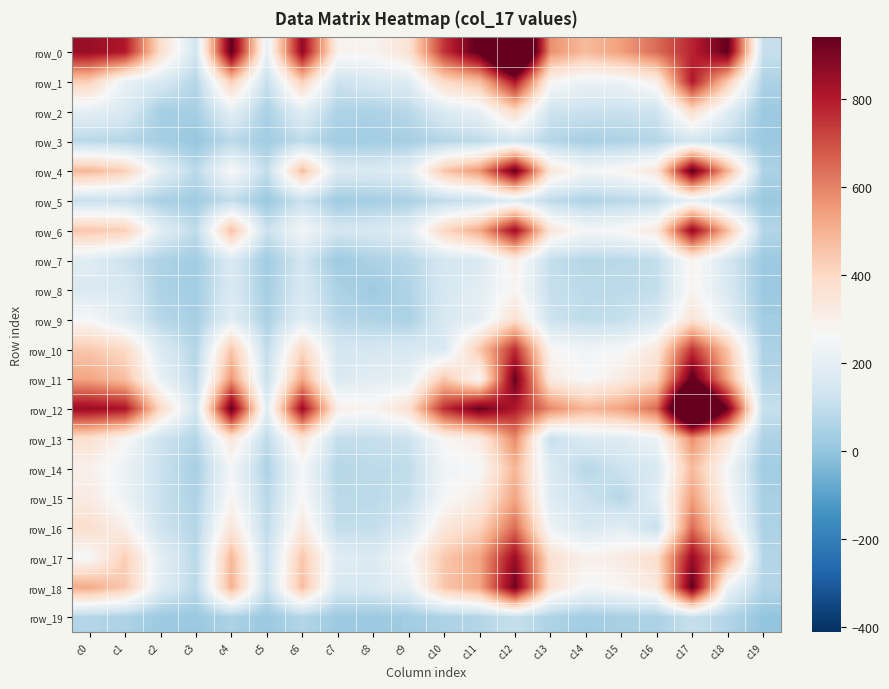

Is the value of row_2 at c7 greater than the value of row_12 at c12?

No